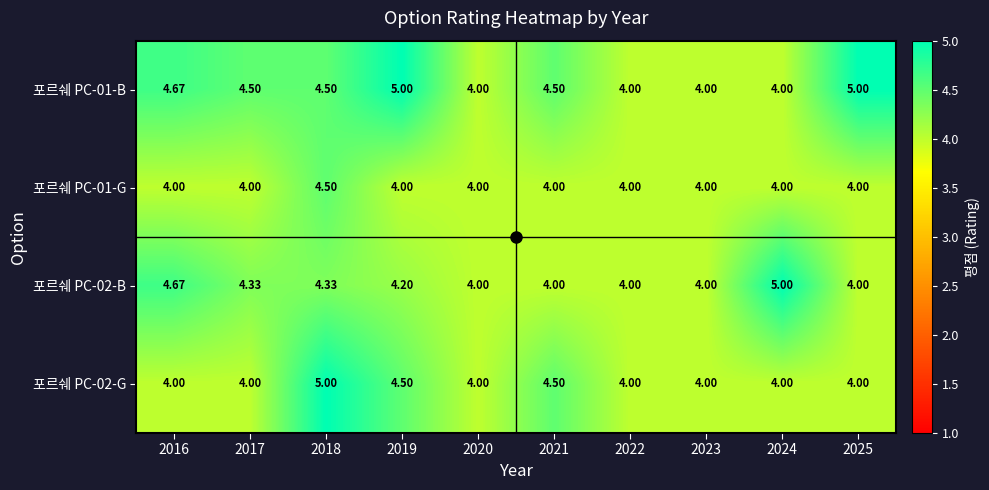

Is the value of 포르쉐 PC-01-G at 2022 greater than the value of 포르쉐 PC-02-G at 2019?

No